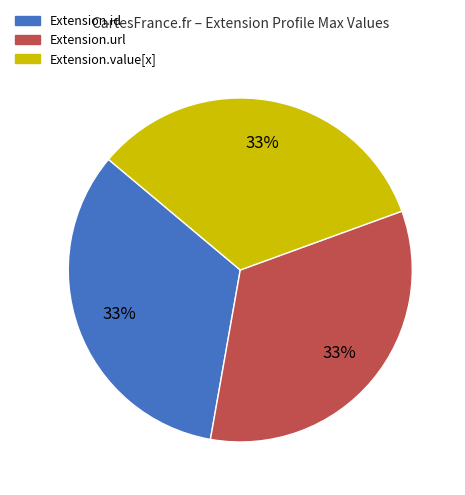

Is there any slice that represents more than half of the pie?

No